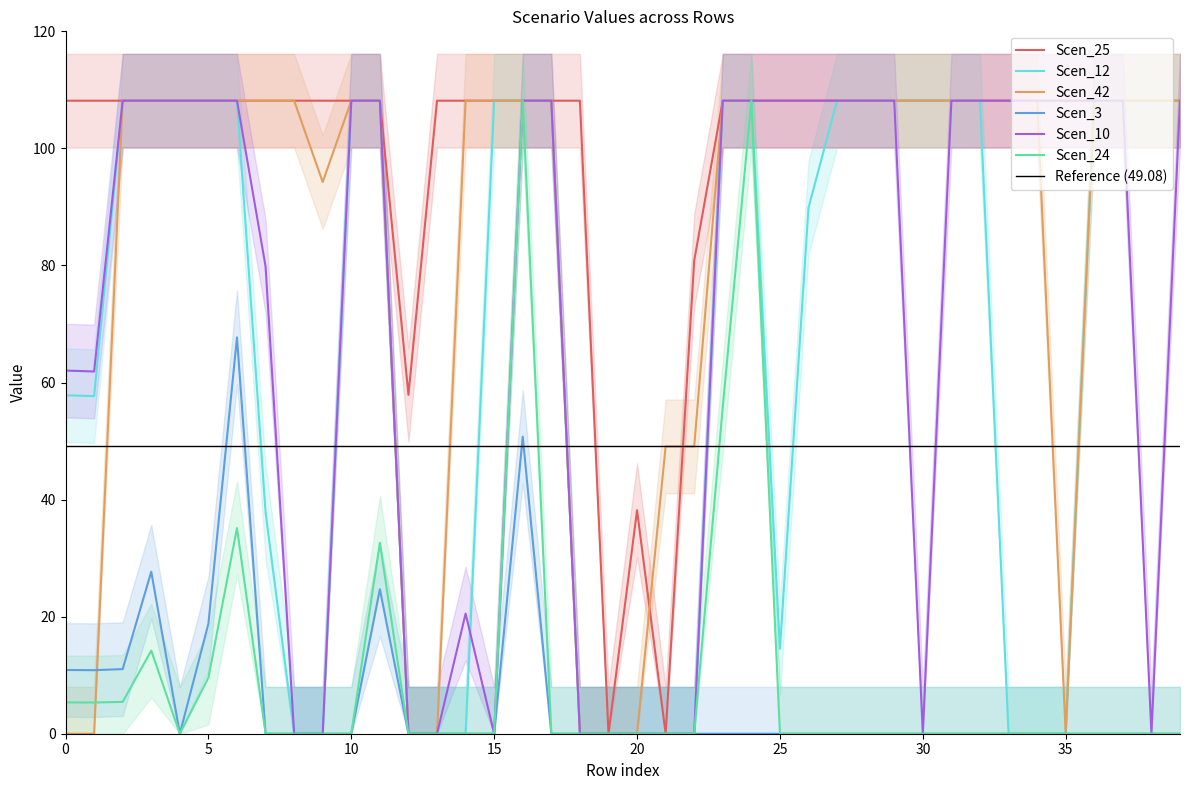

True or false: Scen_24 and Scen_12 cross at least once.

False